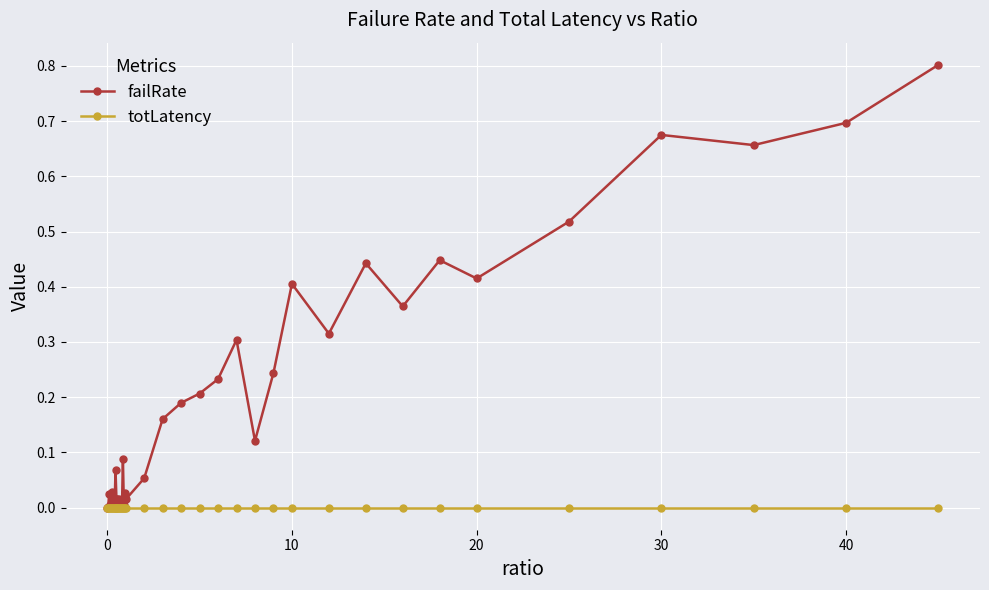

Rank the series by their maximum value, from lowest to highest.

totLatency, failRate